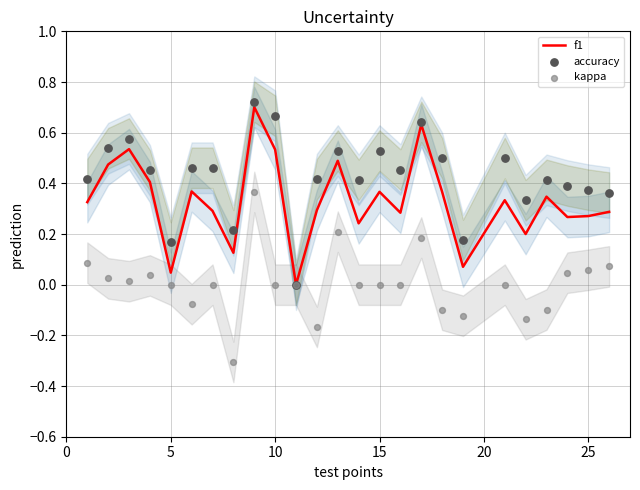

The value of f1 at 15 is 0.5. True or false?

False